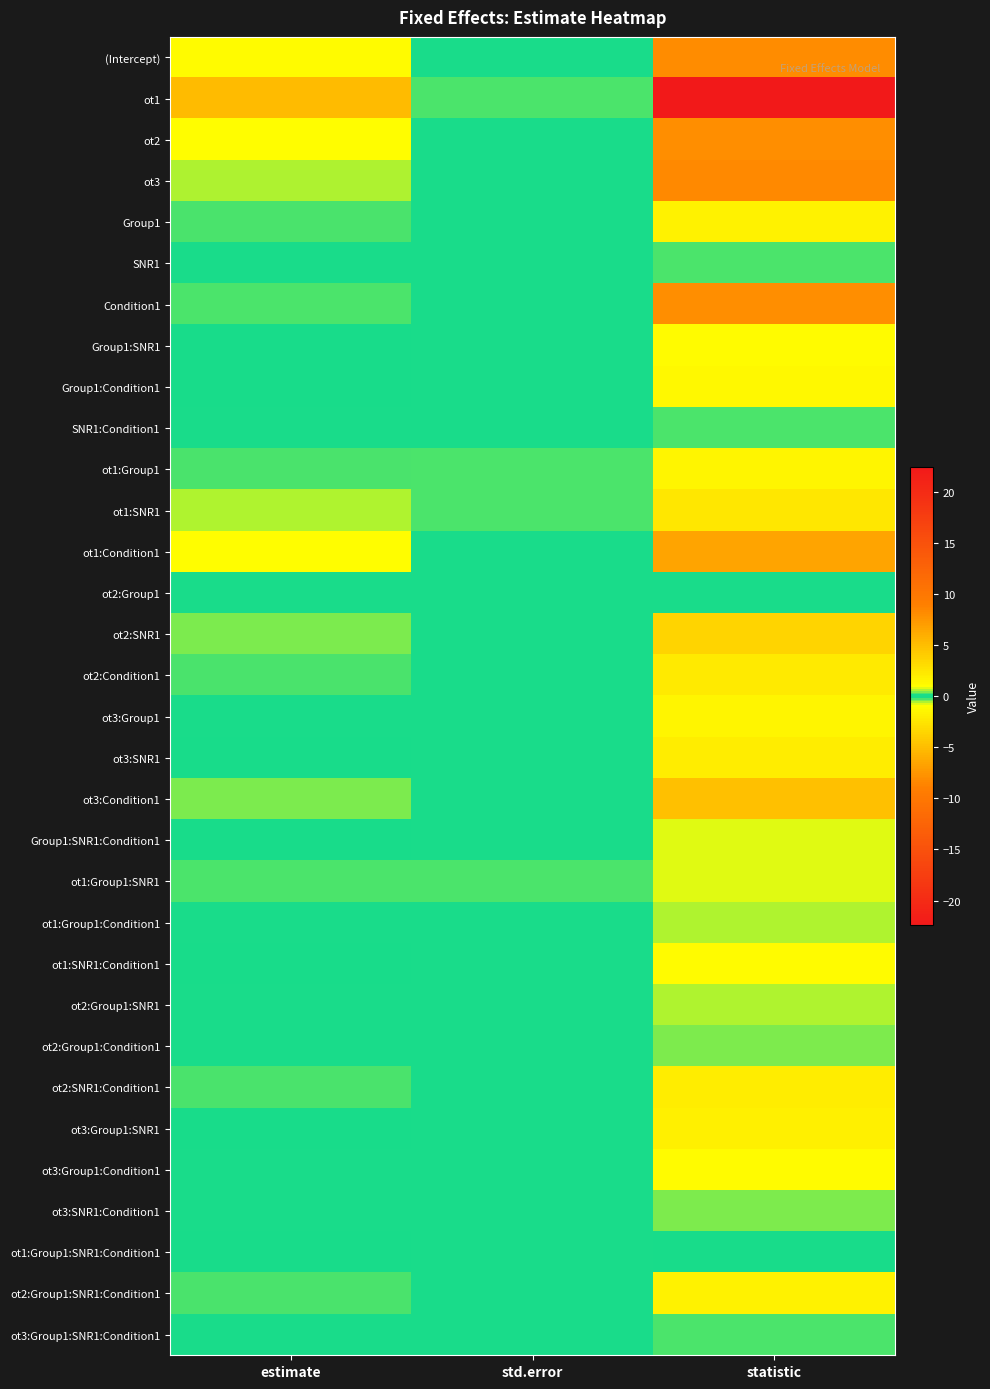

What is the greatest value displayed?

22.4